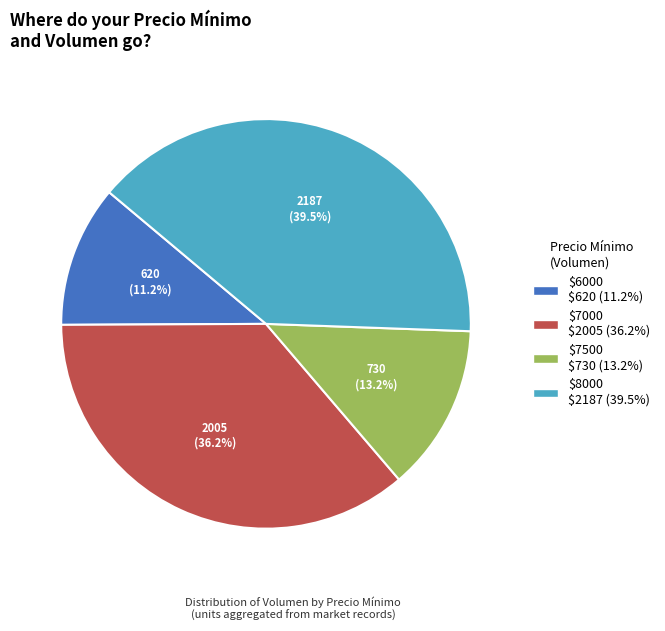

Is there a majority slice in this chart?

No